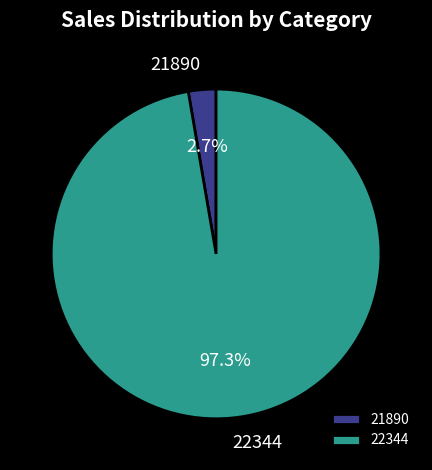

To the nearest percent, what percentage of the pie is 21890?

3%